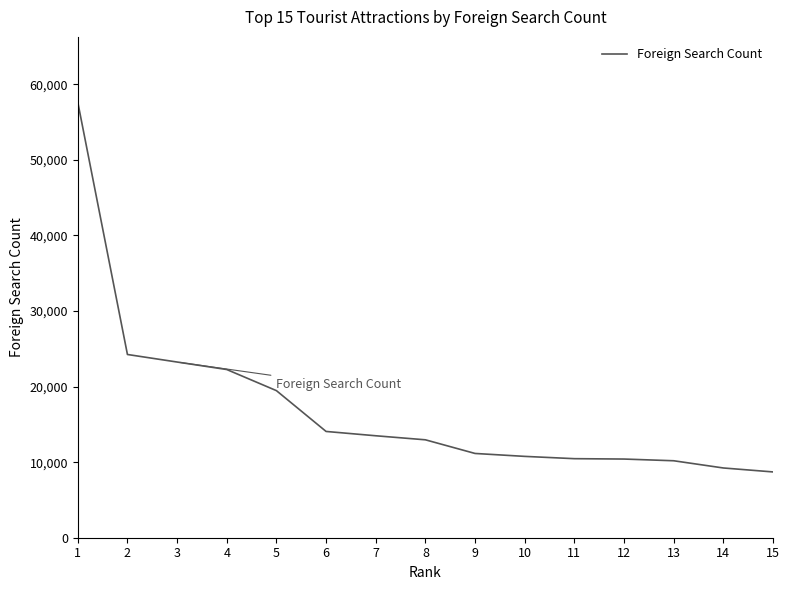

How many distinct data groups are displayed?

1